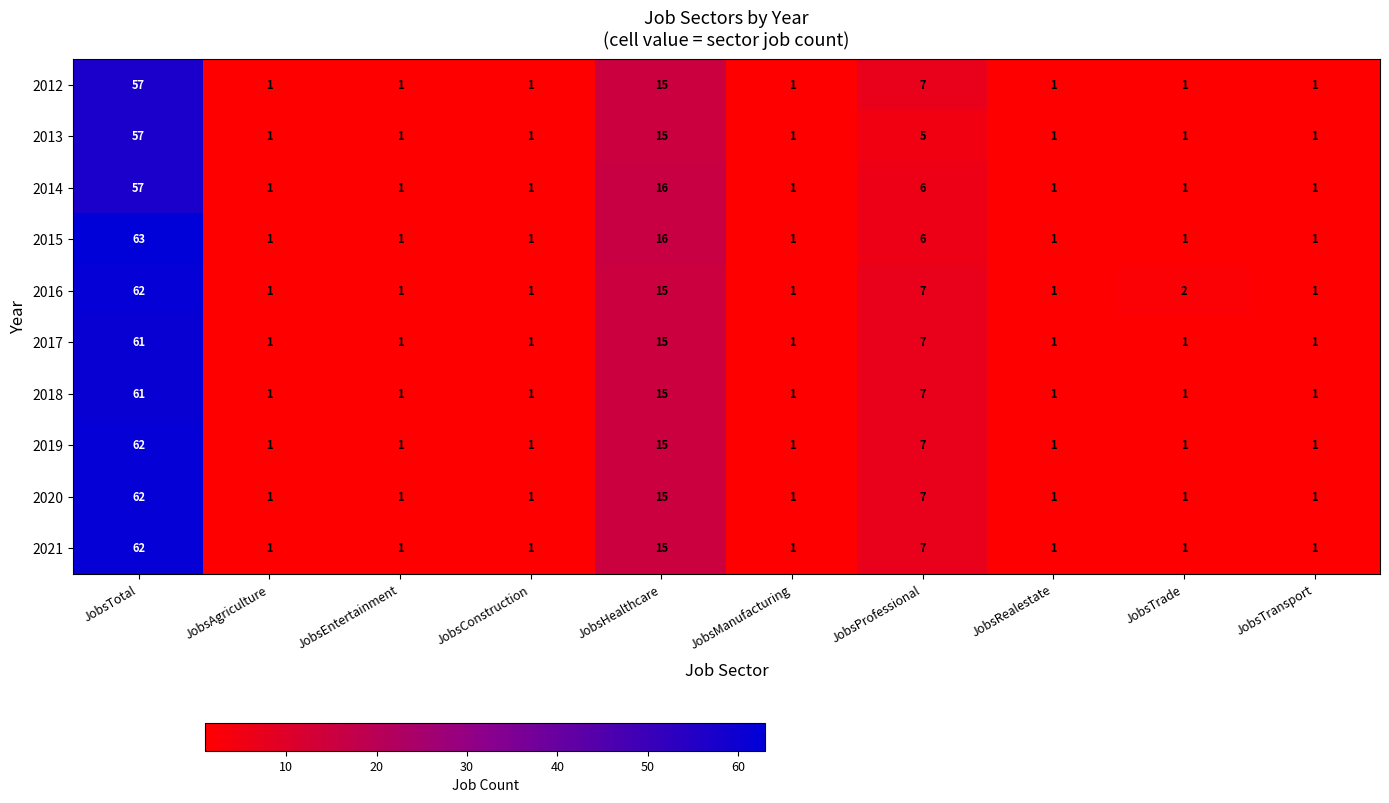

What is the difference between the maximum and minimum values in the 2013 series?

56